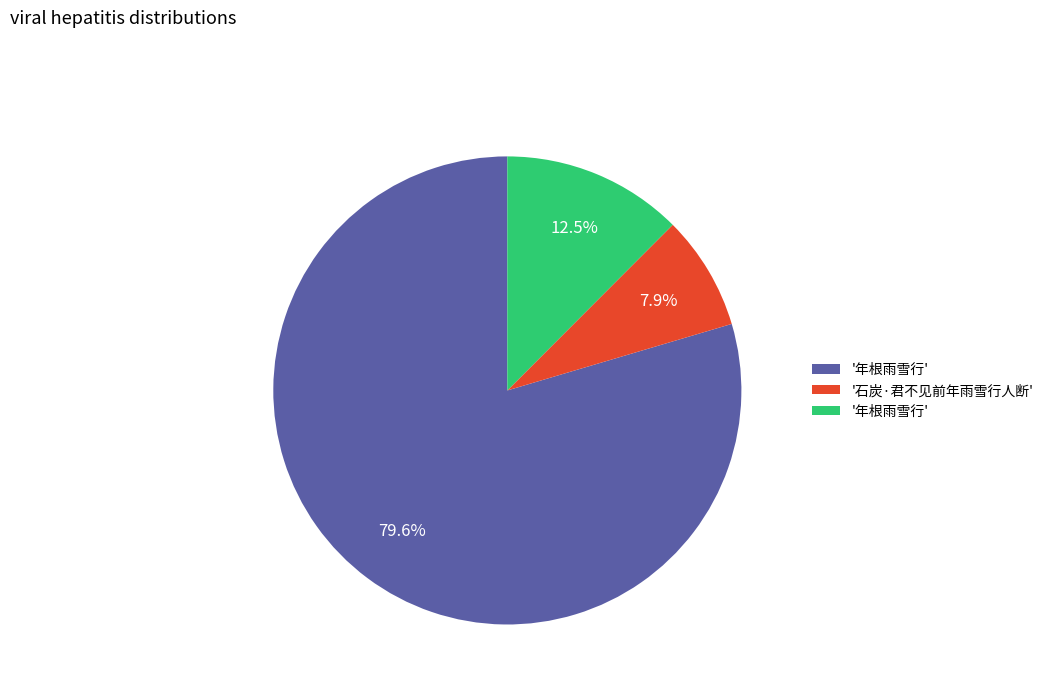

How many slices are in this pie chart?

3